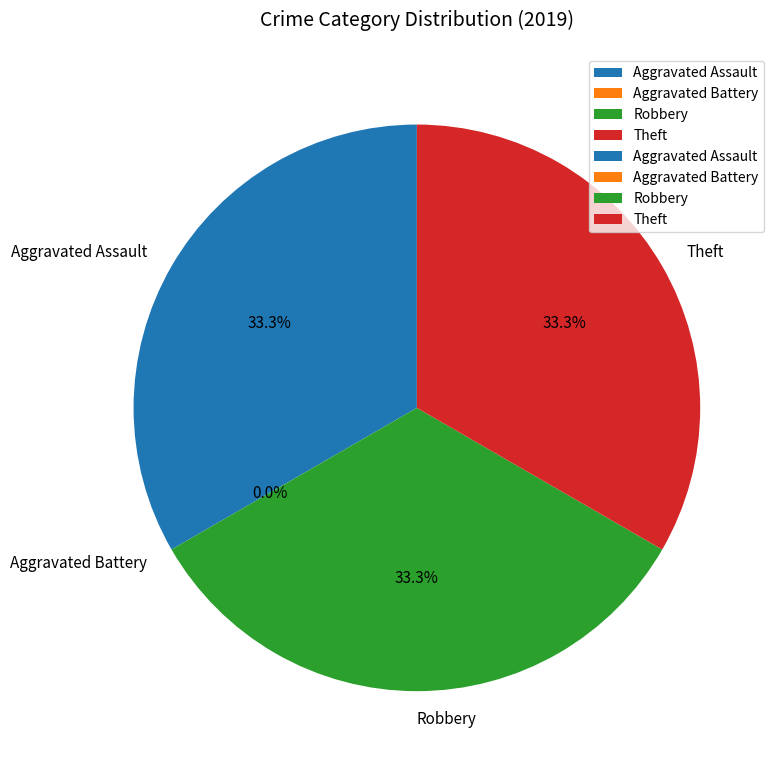

Does Aggravated Battery represent more than half of the total?

No